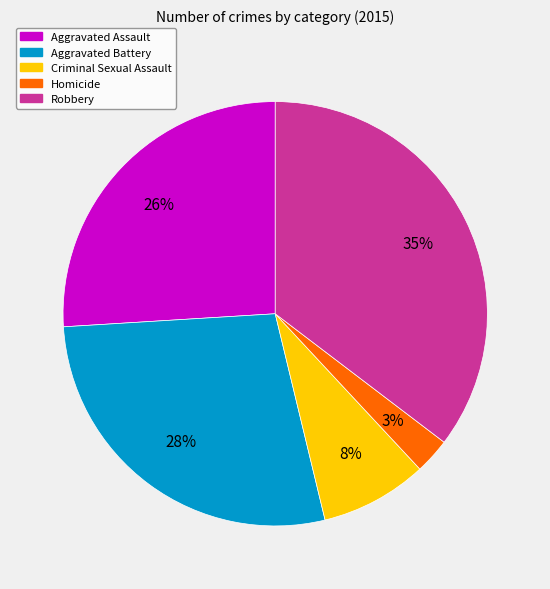

How many slices are in this pie chart?

5